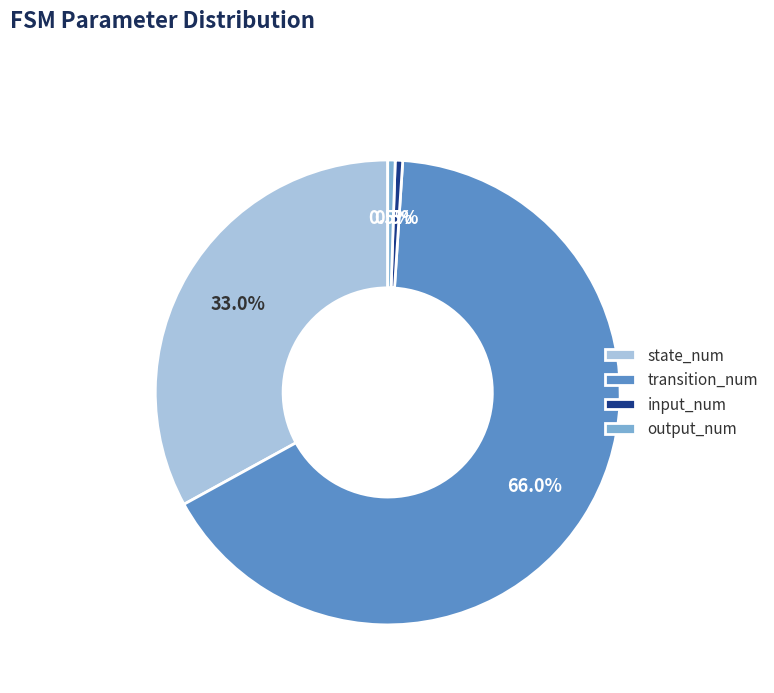

Approximately how many times larger is the value at transition_num compared to input_num?

128.0